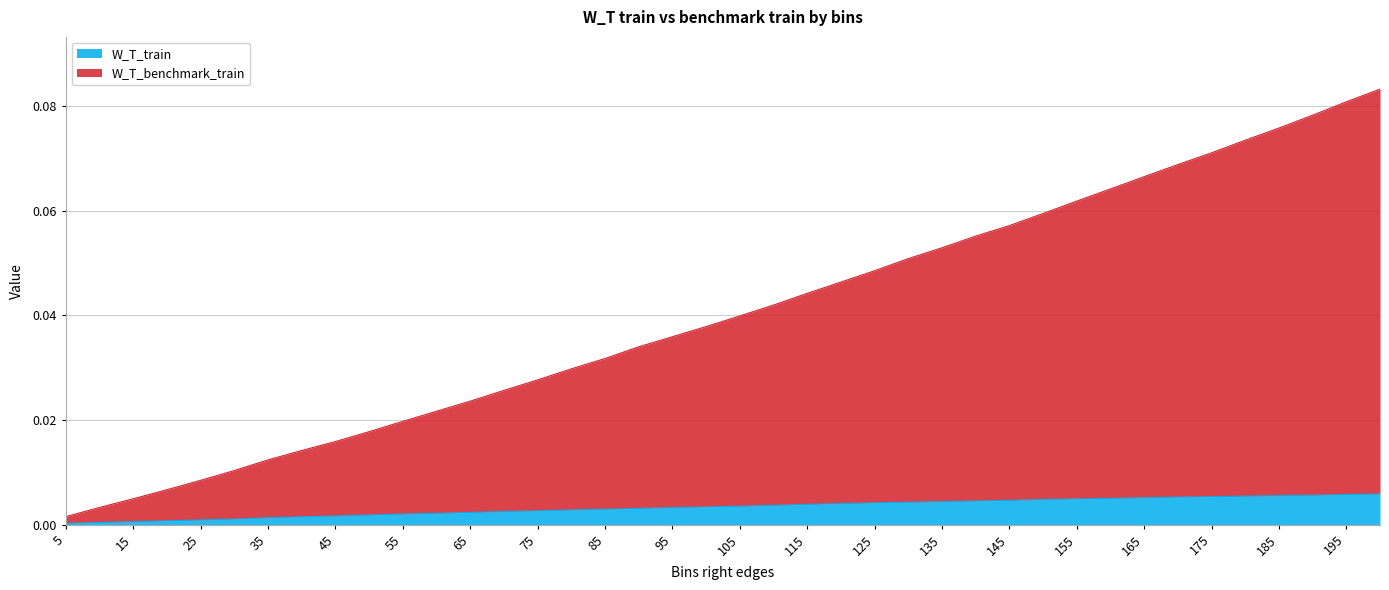

Rank the series by their maximum value, from lowest to highest.

W_T_train, W_T_benchmark_train